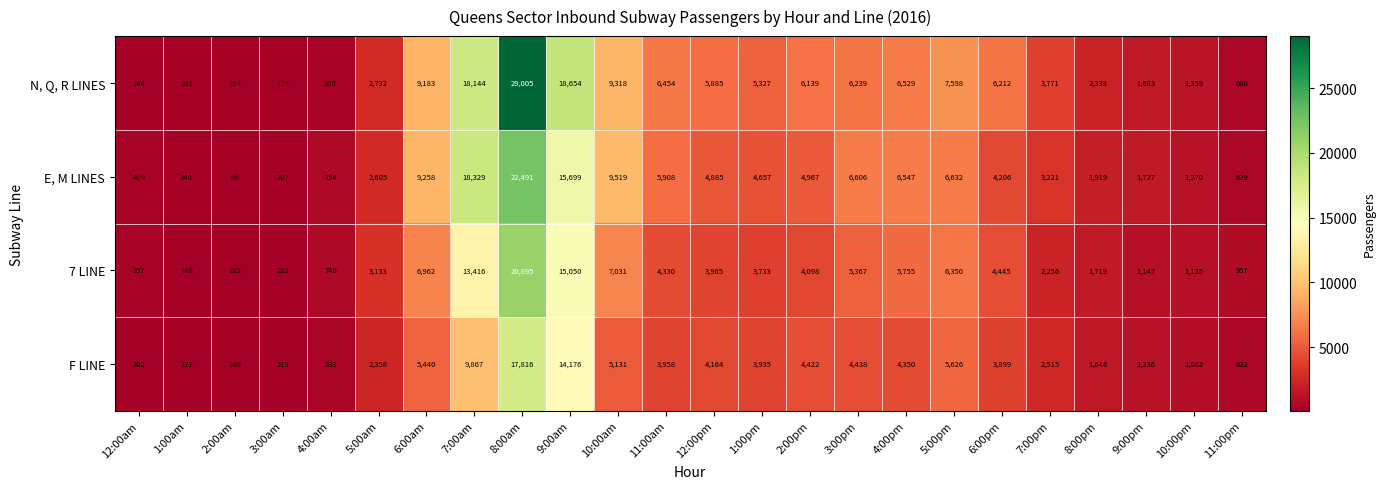

Rank the series by their maximum value, from highest to lowest.

N, Q, R LINES, E, M LINES, 7 LINE, F LINE